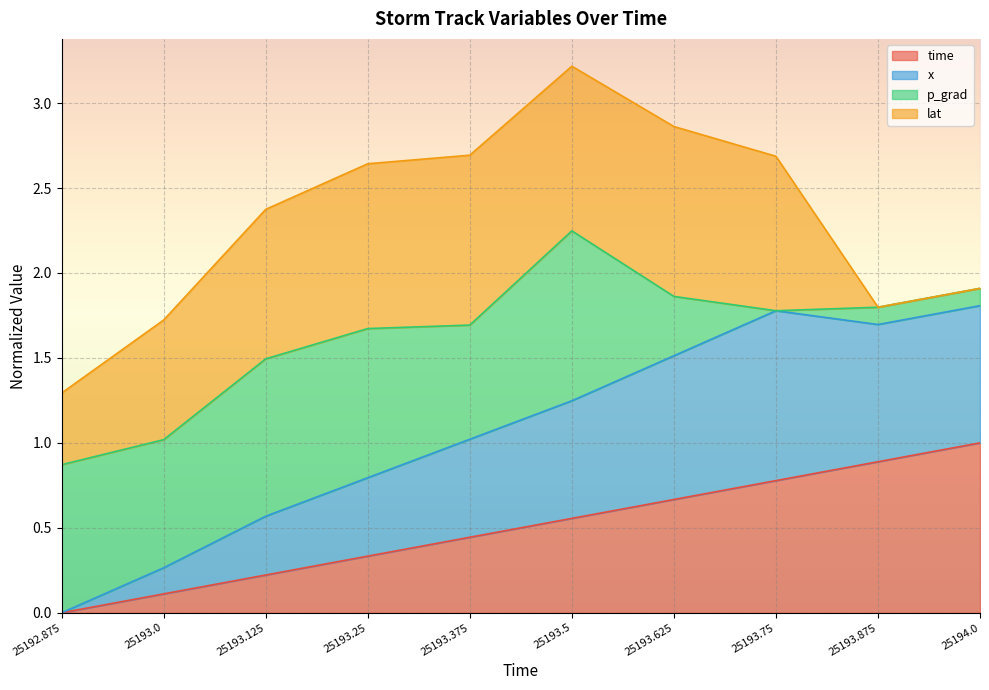

True or false: x and time intersect in this chart.

False